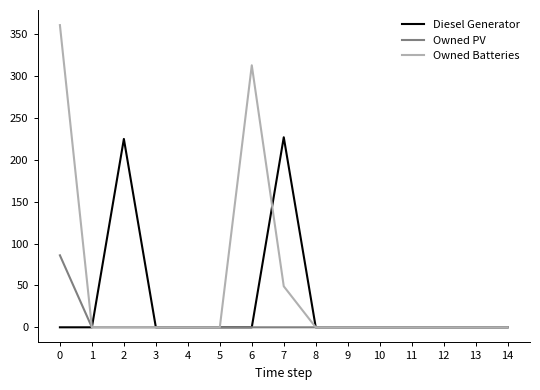

What is the difference between the maximum and minimum values in the Owned PV series?

86